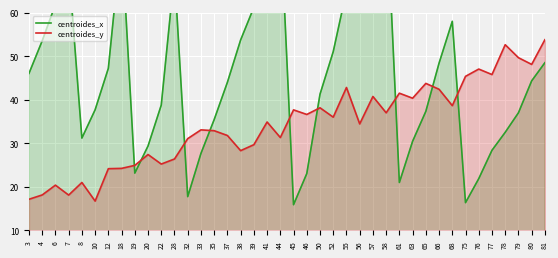

Which category has the highest value across all series?

58